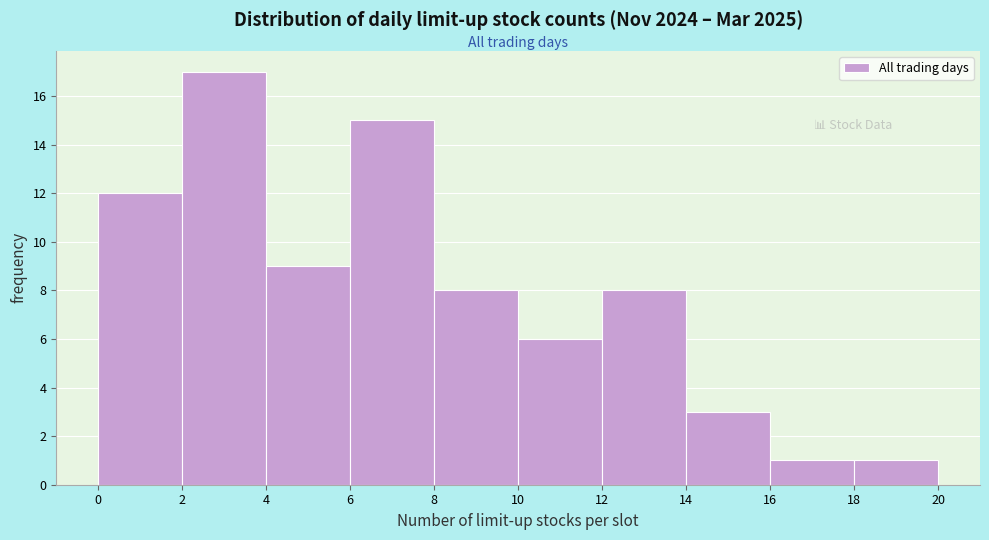

Which range on the x-axis has the tallest bar?

2 to 4